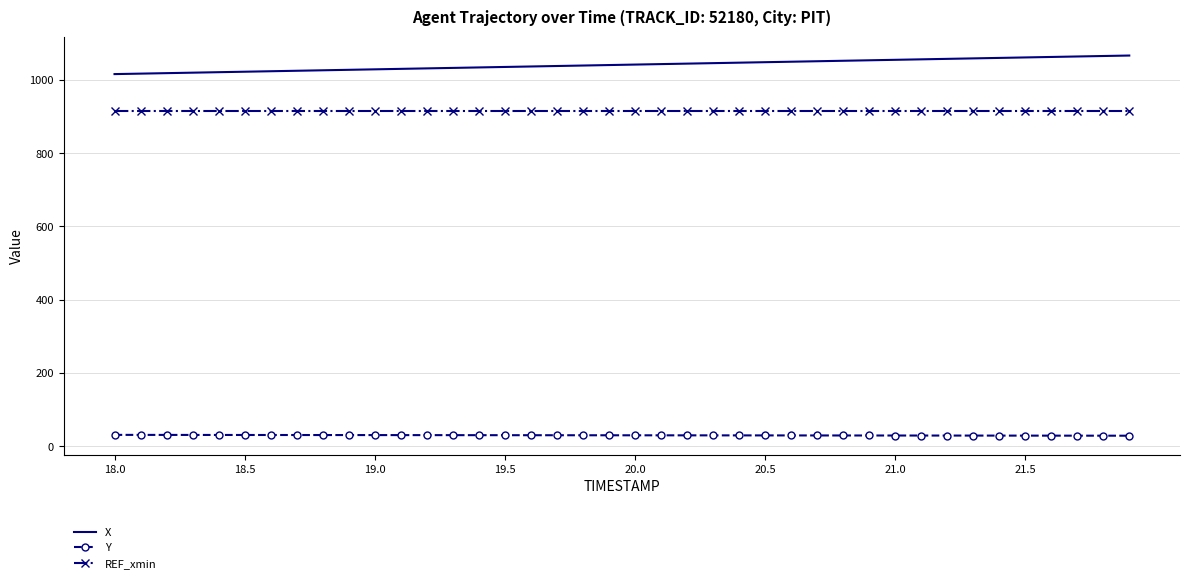

List the series in order of their peak value, highest first.

X, REF_xmin, Y